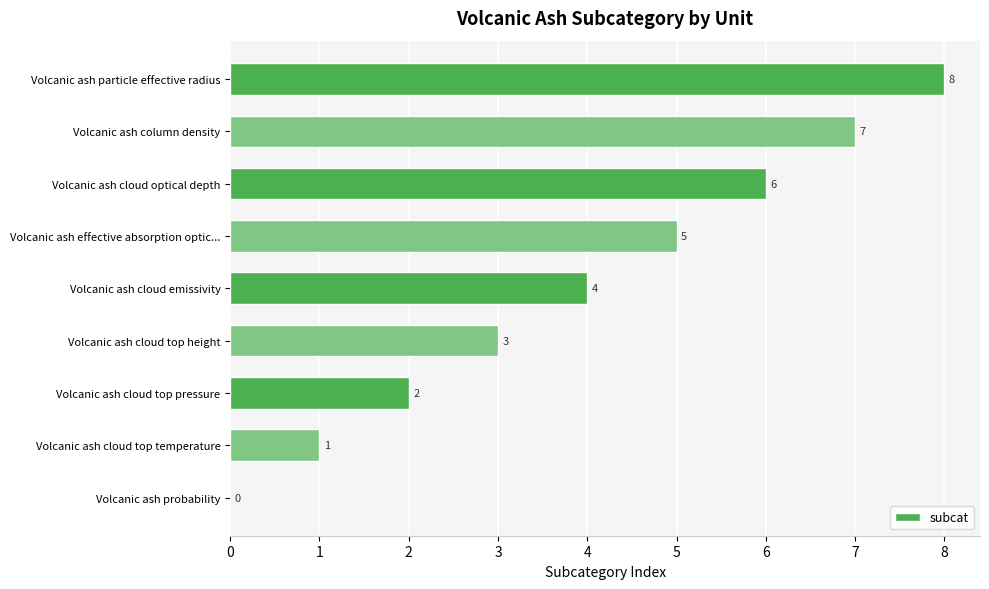

What is the change in value from Volcanic ash probability to Volcanic ash cloud top pressure?

+2